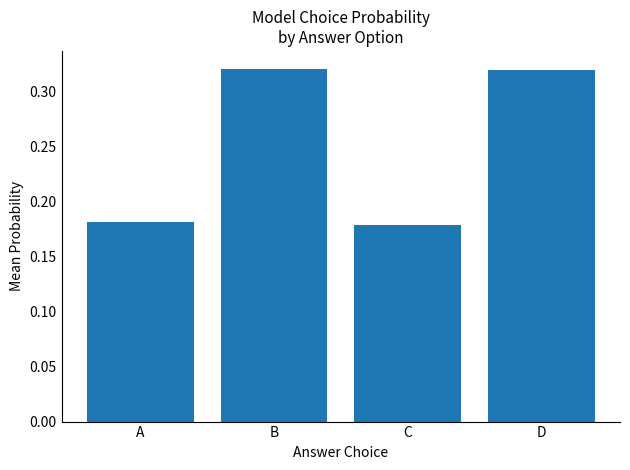

What is the sum of all values?

1.0